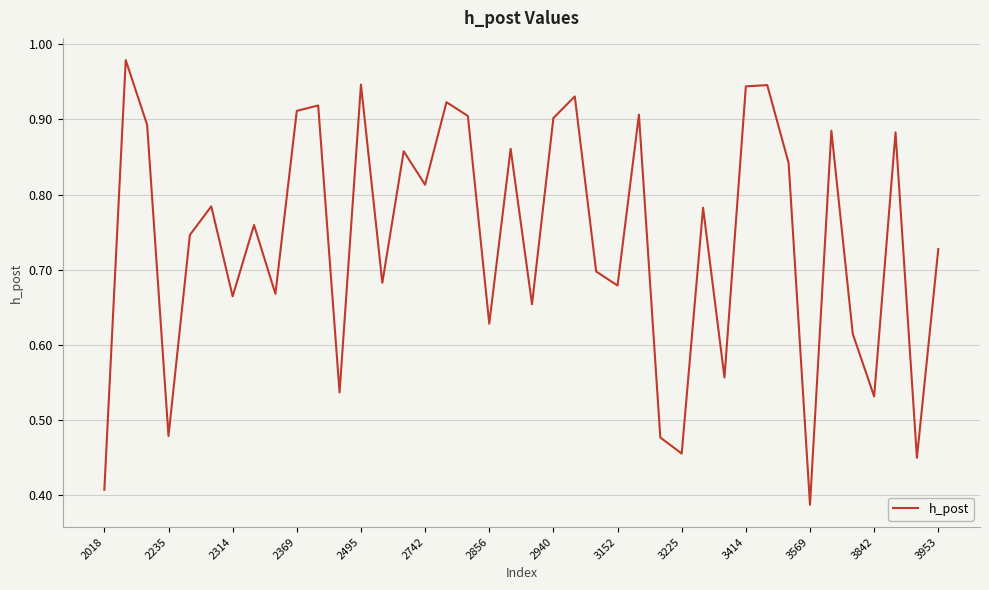

Count the number of data series in this chart.

1